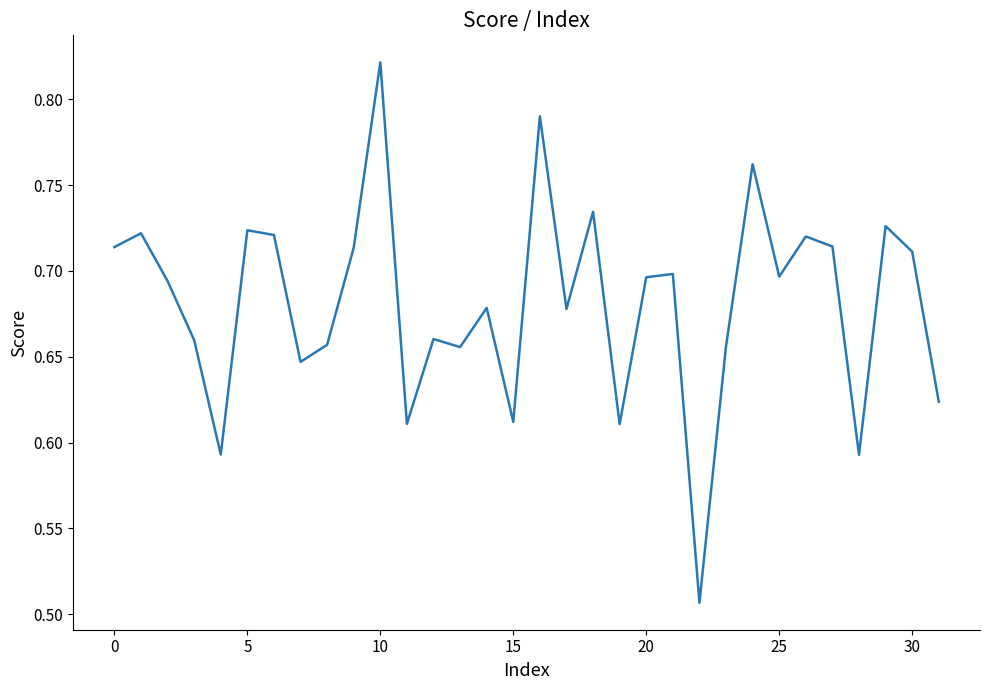

How many interior local peaks (higher than both neighbors) does the data have?

11